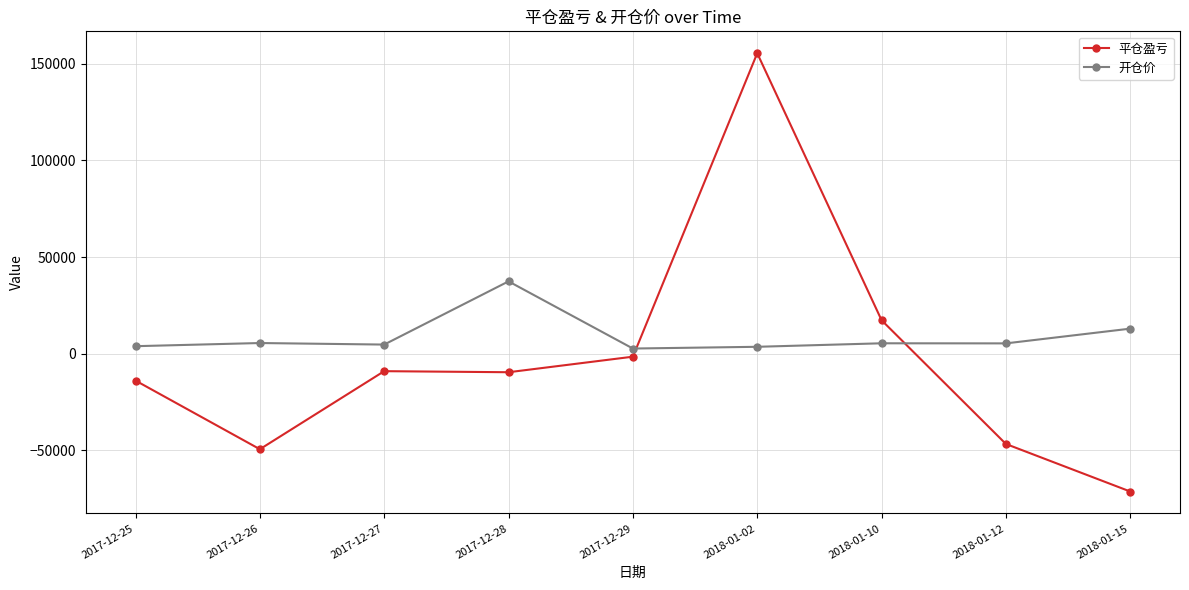

What is the difference between the highest and lowest values at 2018-01-10?

11944.0